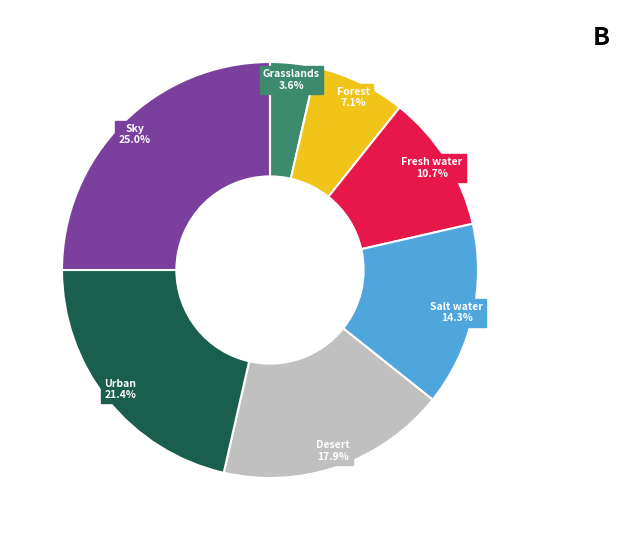

Is there any slice that represents more than half of the pie?

No